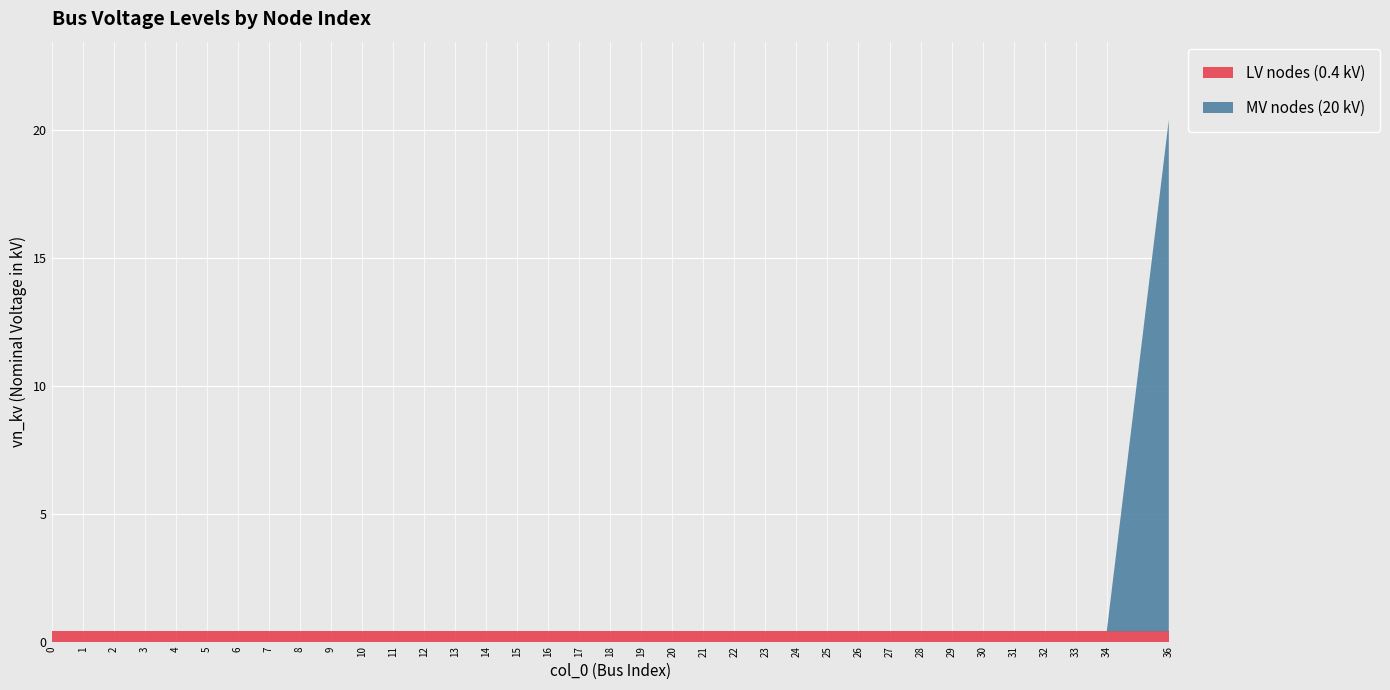

Reading left to right, extract all data points from this chart.

LV nodes (0.4 kV): 0=0.4	1=0.4	2=0.4	3=0.4	4=0.4	5=0.4	6=0.4	7=0.4	8=0.4	9=0.4	10=0.4	11=0.4	12=0.4	13=0.4	14=0.4	15=0.4	16=0.4	17=0.4	18=0.4	19=0.4	20=0.4	21=0.4	22=0.4	23=0.4	24=0.4	25=0.4	26=0.4	27=0.4	28=0.4	29=0.4	30=0.4	31=0.4	32=0.4	33=0.4	34=0.4	36=0.4
MV nodes (20 kV): 0=0.0	1=0.0	2=0.0	3=0.0	4=0.0	5=0.0	6=0.0	7=0.0	8=0.0	9=0.0	10=0.0	11=0.0	12=0.0	13=0.0	14=0.0	15=0.0	16=0.0	17=0.0	18=0.0	19=0.0	20=0.0	21=0.0	22=0.0	23=0.0	24=0.0	25=0.0	26=0.0	27=0.0	28=0.0	29=0.0	30=0.0	31=0.0	32=0.0	33=0.0	34=0.0	36=20.0